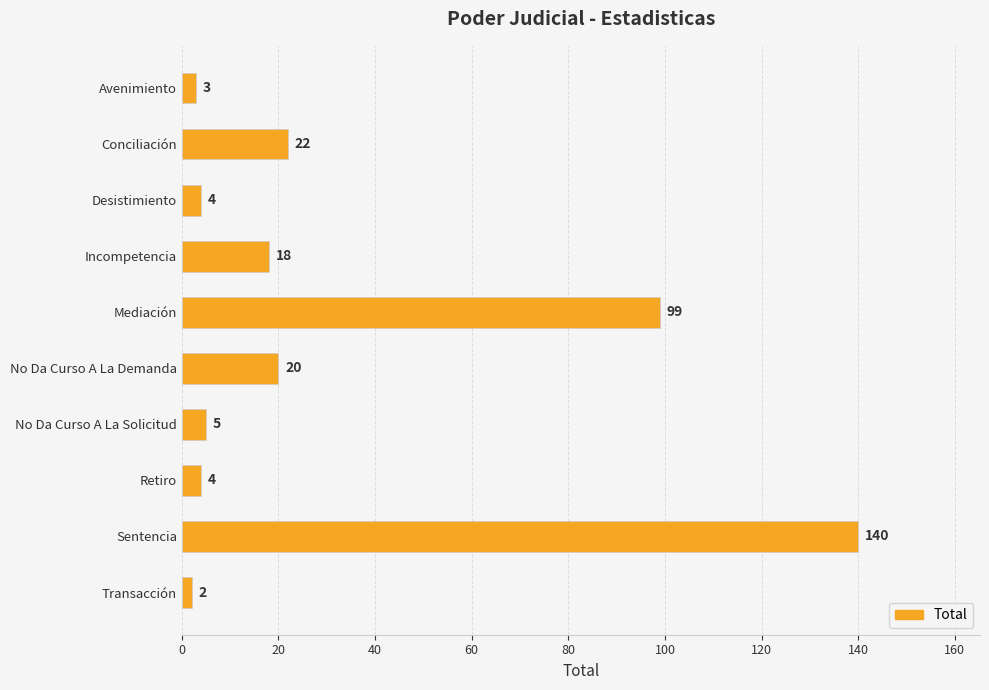

Which category has the highest value across all series?

Sentencia